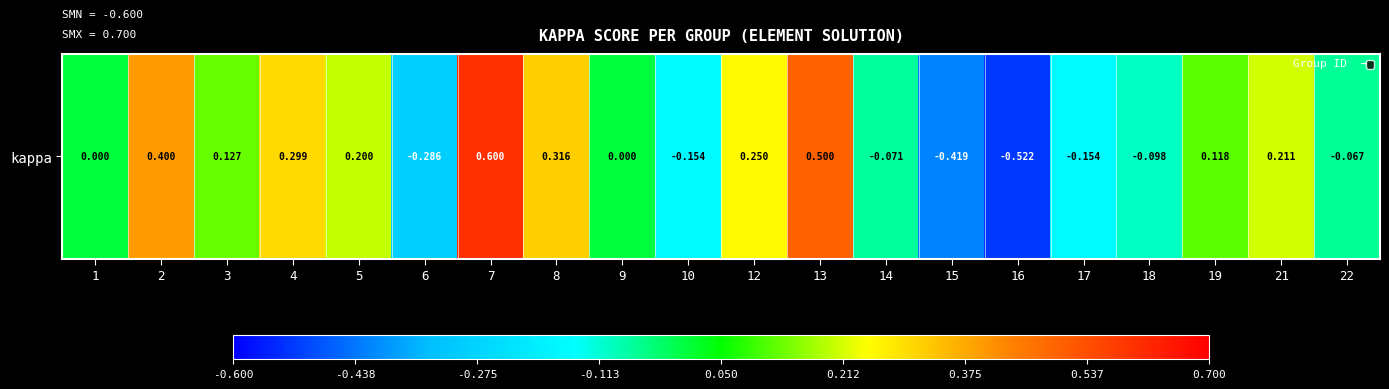

Reading left to right, list all the values displayed in this chart.

1=0.0	2=0.4	3=0.1	4=0.3	5=0.2	6=-0.3	7=0.6	8=0.3	9=0.0	10=-0.2	12=0.2	13=0.5	14=-0.1	15=-0.4	16=-0.5	17=-0.2	18=-0.1	19=0.1	21=0.2	22=-0.1